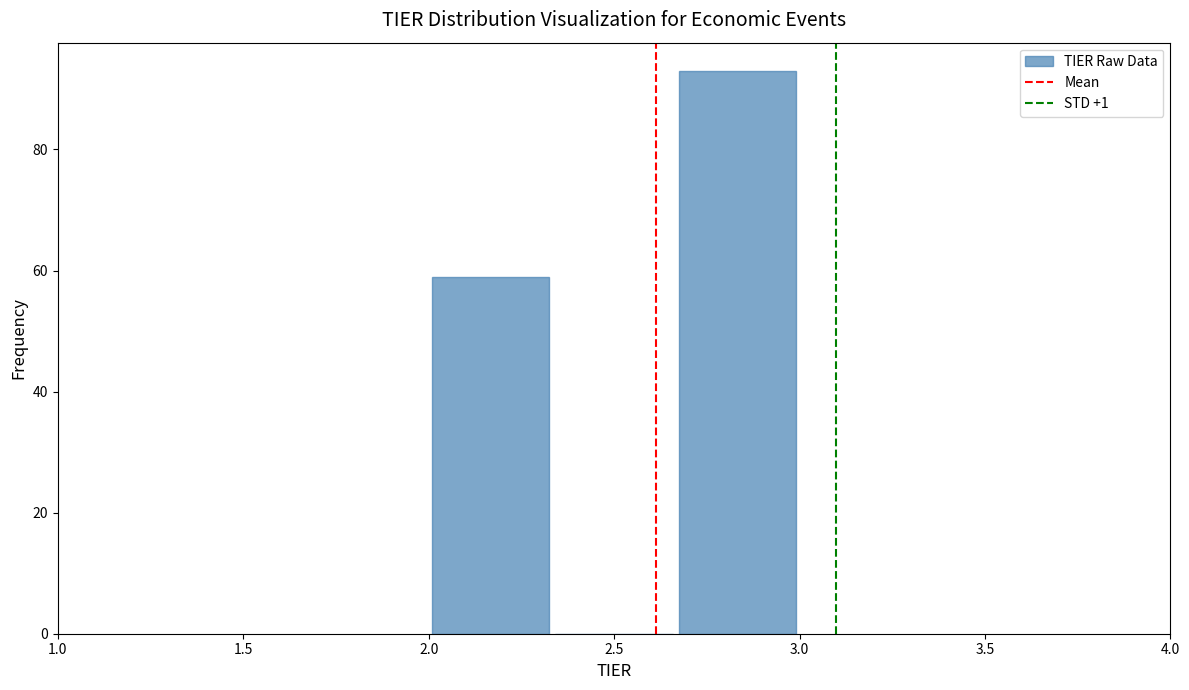

Reading left to right, list every bar in this chart as the range it spans on the x-axis followed by its height. Neither the bar edges nor the heights are printed on the chart, so give them approximately, as read against the axes.

2.00 to 2.35: 60
2.35 to 2.65: 0
2.65 to 3.00: 94